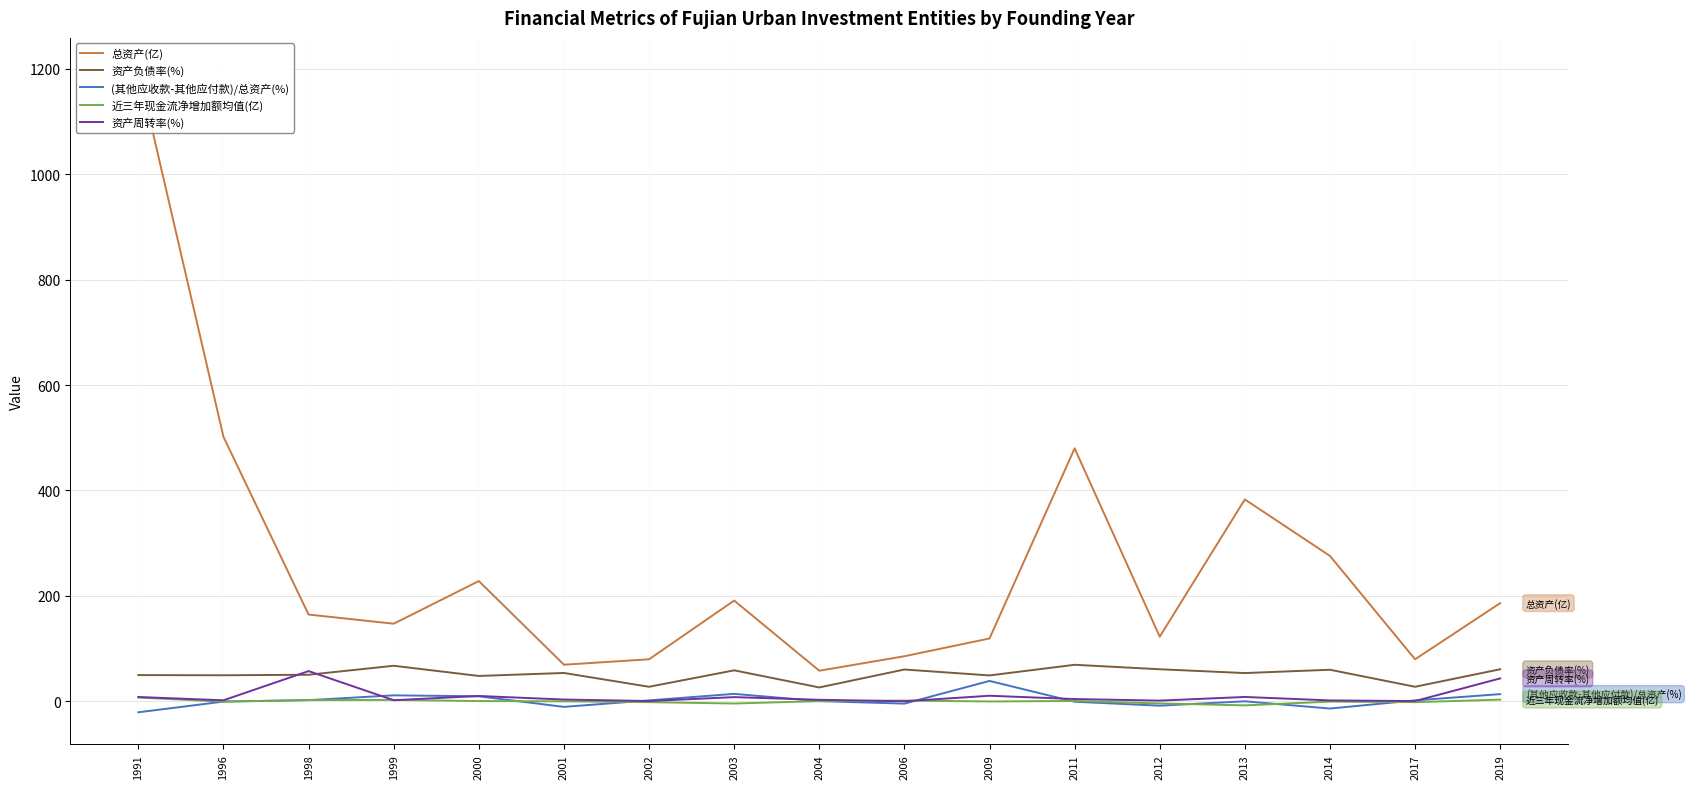

Does the chart have visible grid lines?

Yes